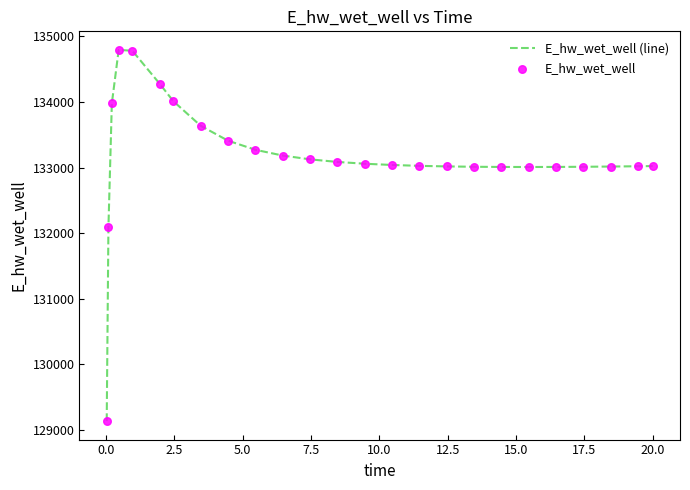

What is the greatest value displayed?

134795.4